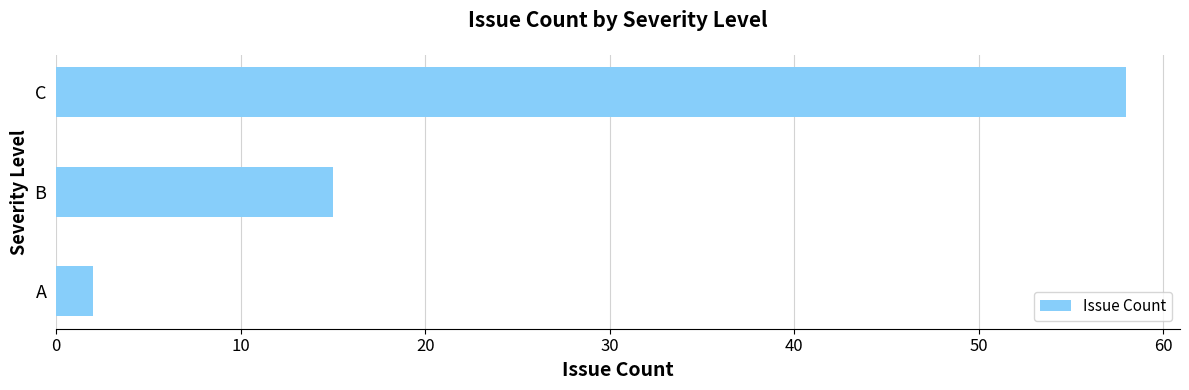

The value at B is 25. True or false?

False